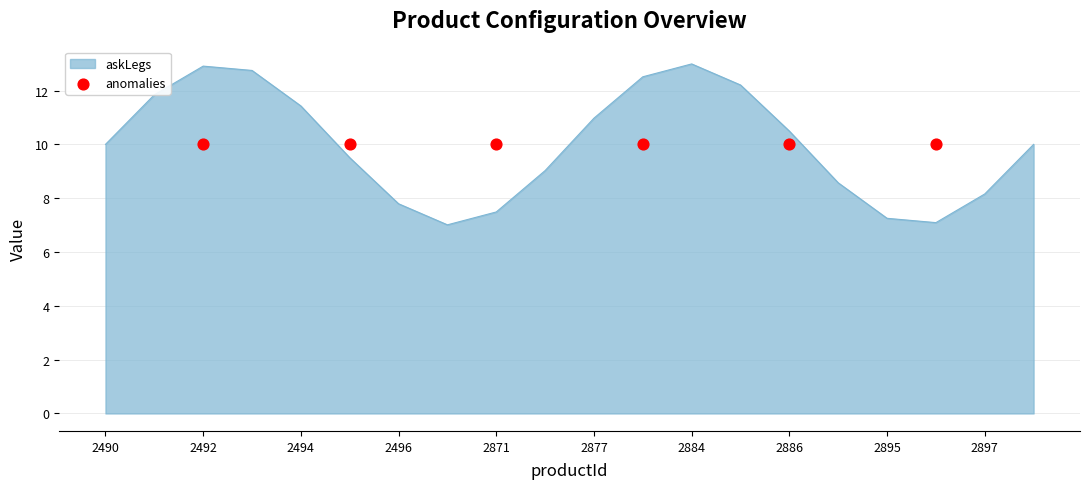

Which series has the widest spread of Y values?

askLegs